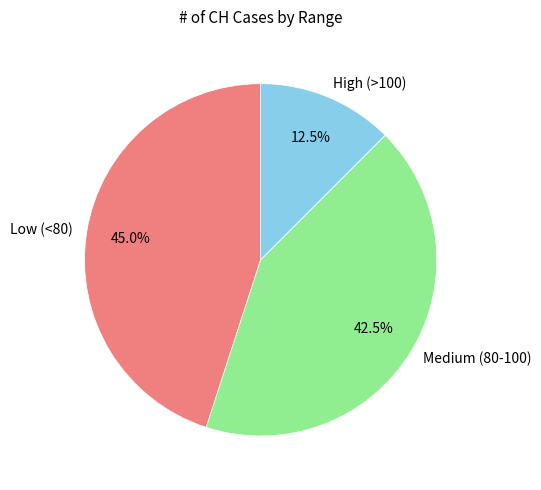

Combined, what portion of the pie is Low (<80) and High (>100)?

57.5%